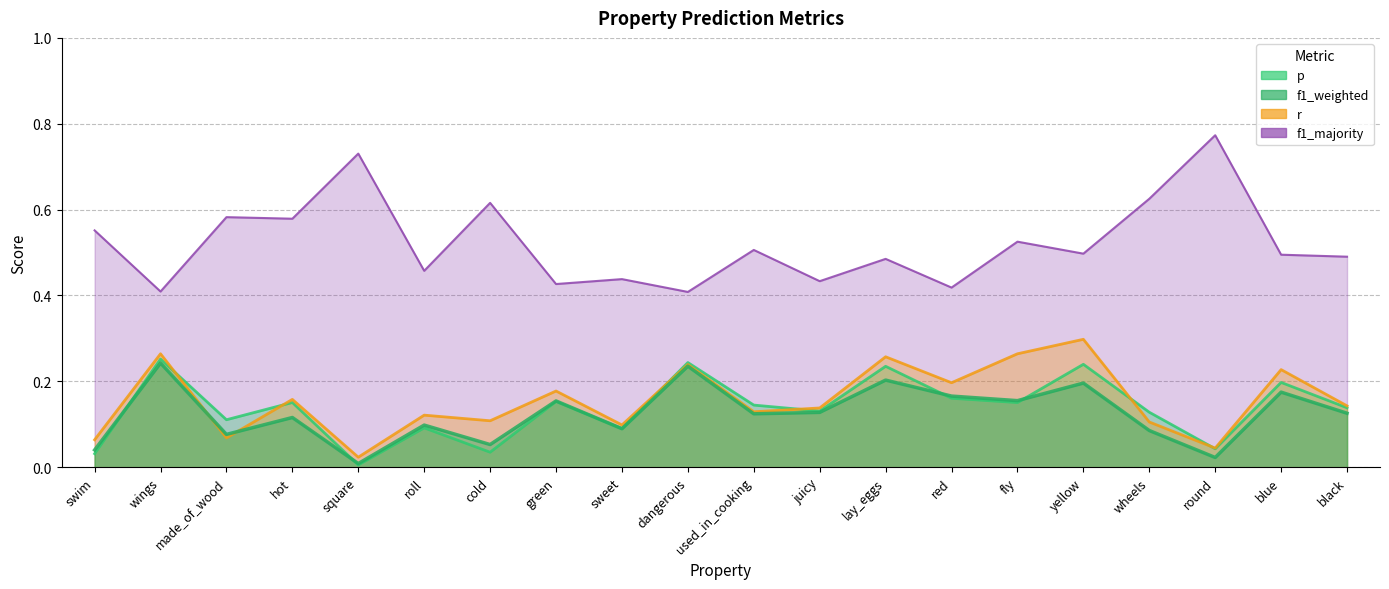

What is the difference between the second highest and second lowest values in the r series?

0.2